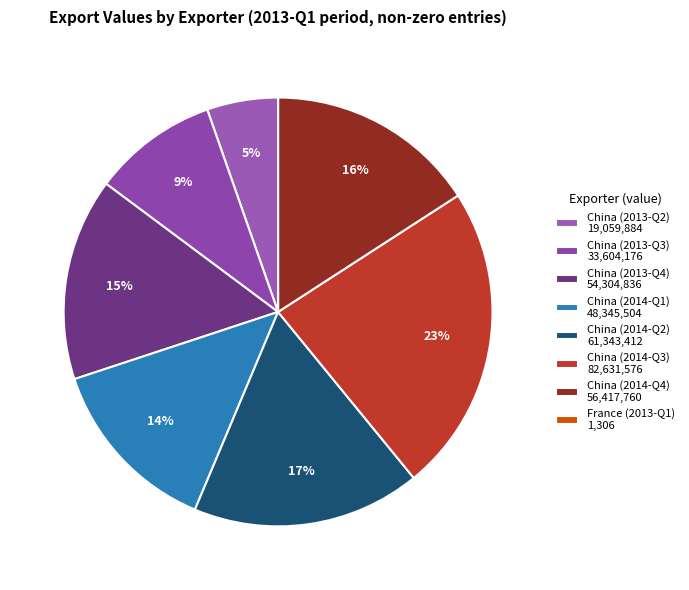

Is the sum of China (2014-Q3) and France (2013-Q1) greater than half?

No